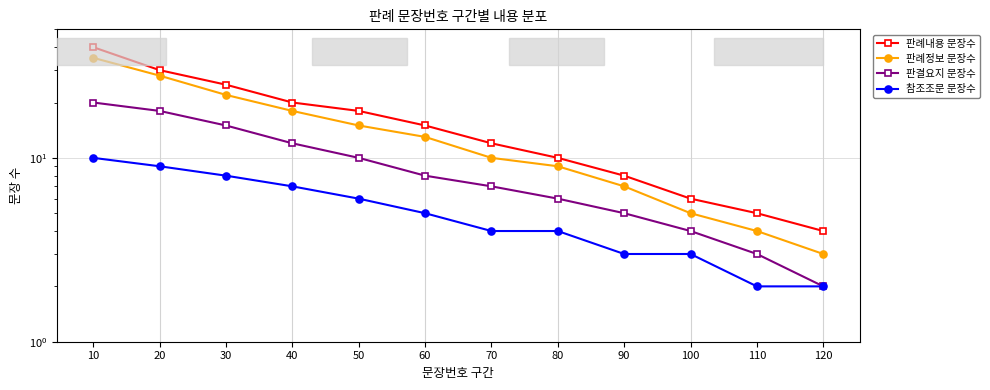

How many data points in 참조조문 문장수 are less than 5?

6